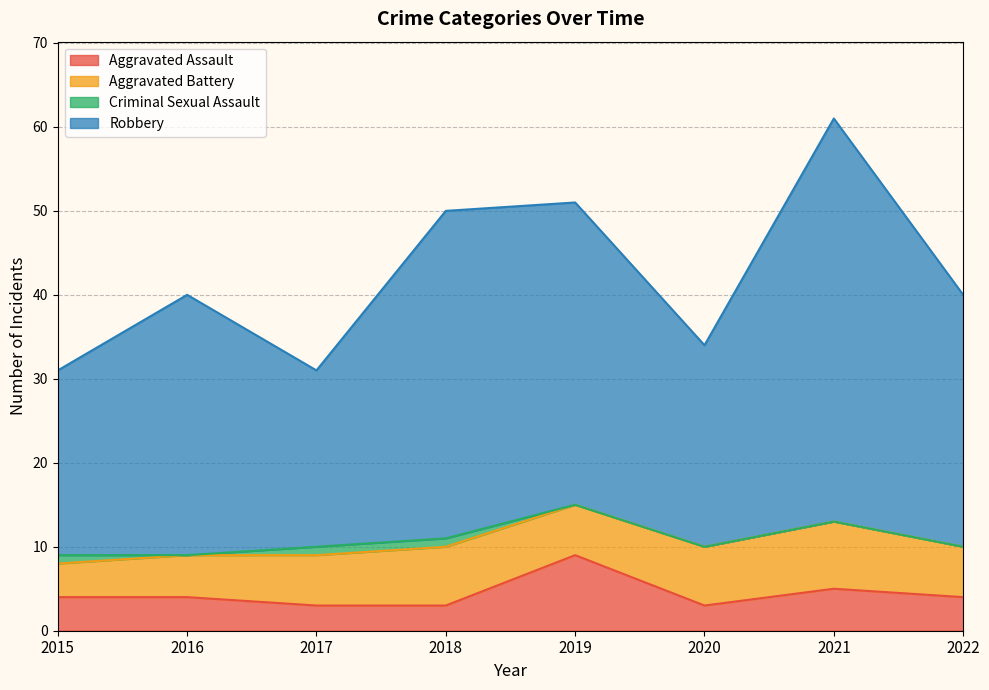

The Aggravated Assault series shows 4 at 2022. True or false?

True